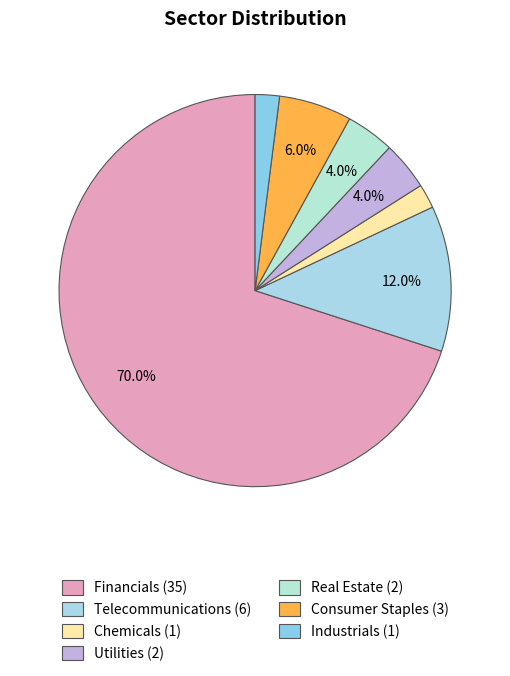

Between Consumer Staples and Real Estate, which is larger?

Consumer Staples